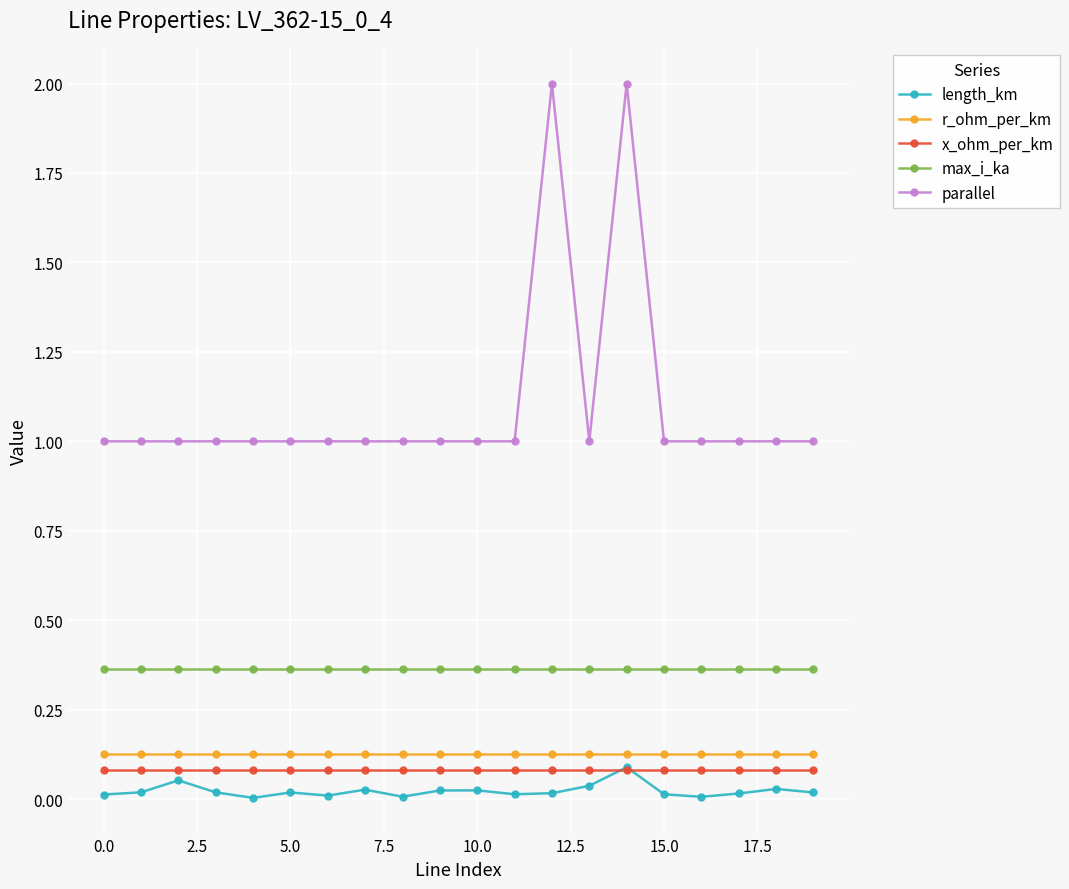

Which series has the largest range (max minus min)?

parallel